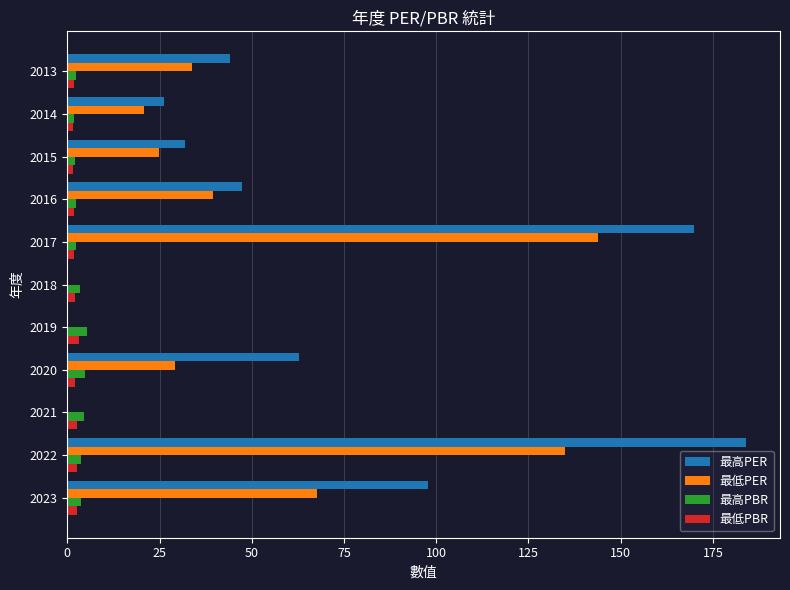

What is the average value of the 最低PBR series?

2.2